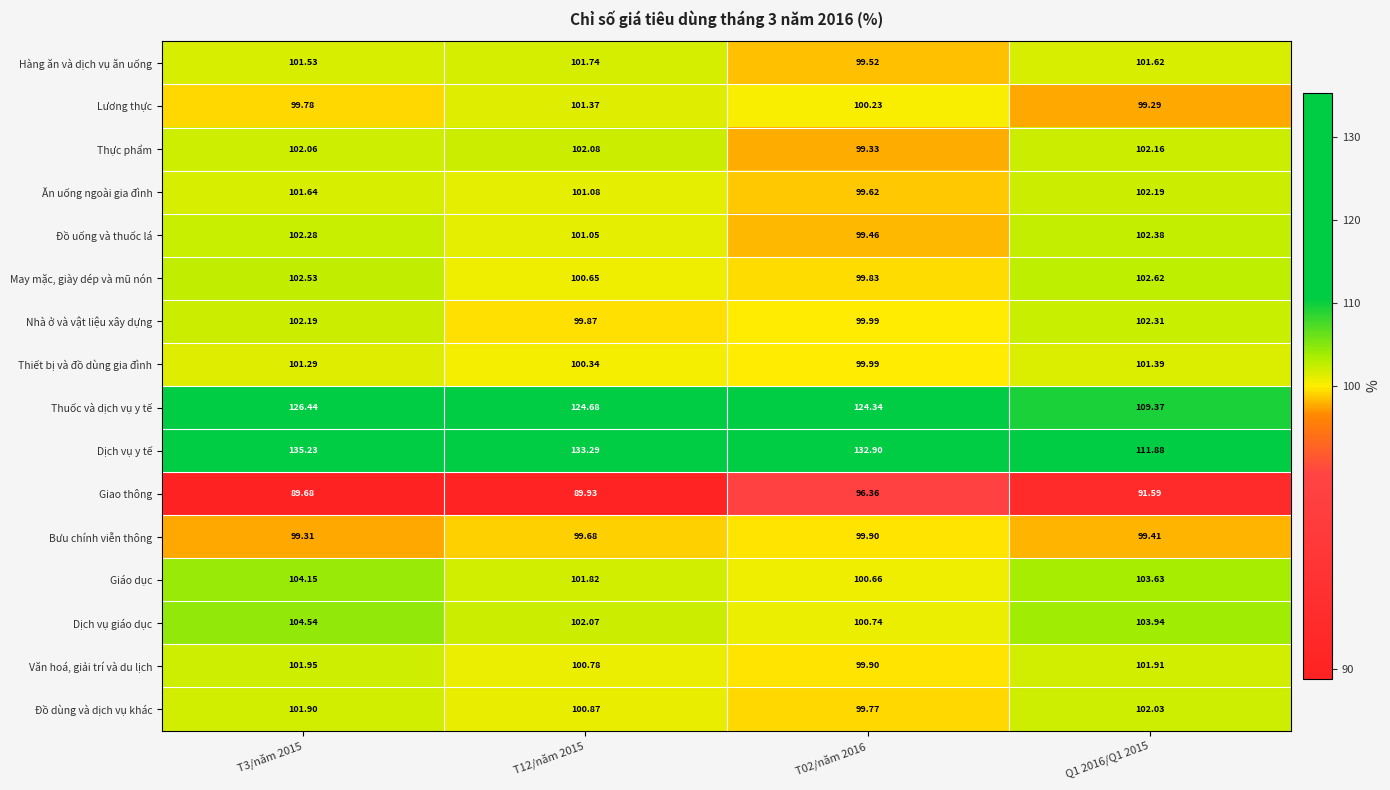

At how many categories does at least one series exceed 129?

3